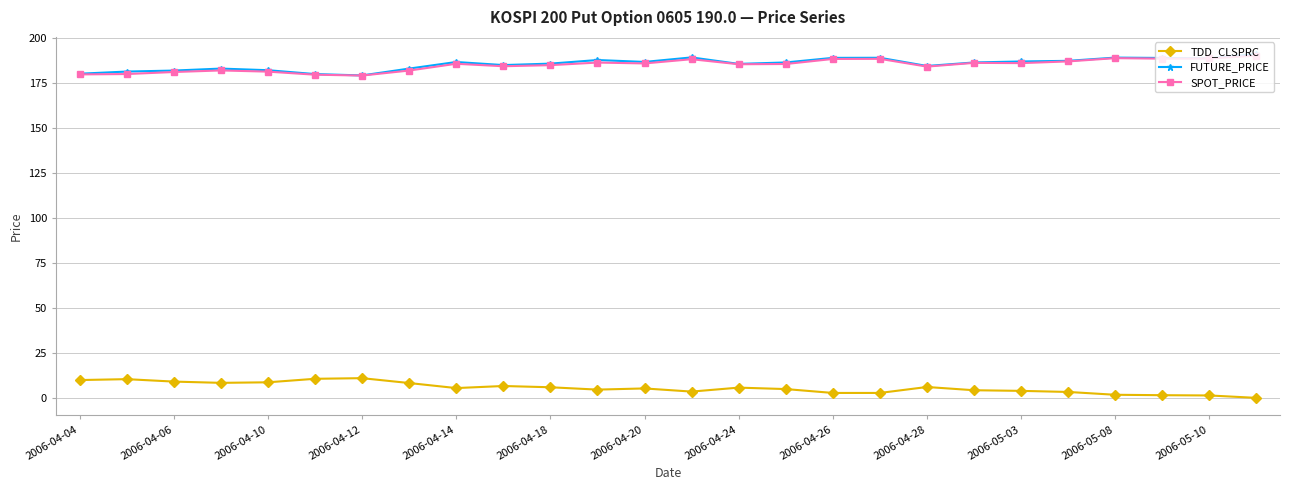

What is the greatest value displayed?

191.1